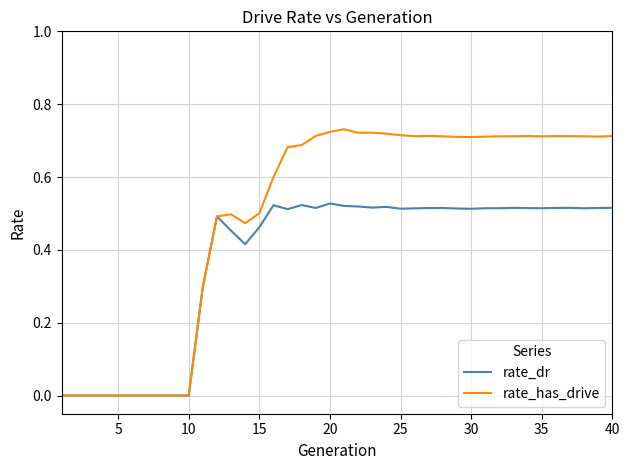

Which series has the largest range (max minus min)?

rate_has_drive